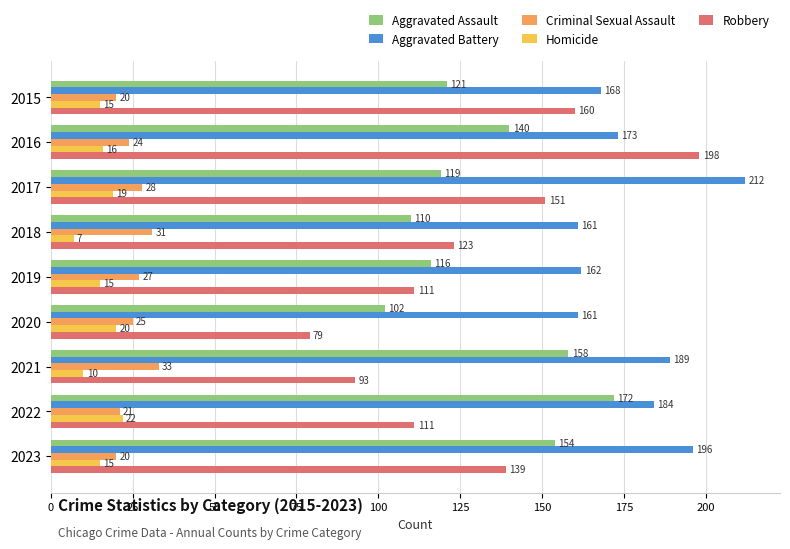

Rank the series at 2019 from lowest to highest value.

Homicide, Criminal Sexual Assault, Robbery, Aggravated Assault, Aggravated Battery